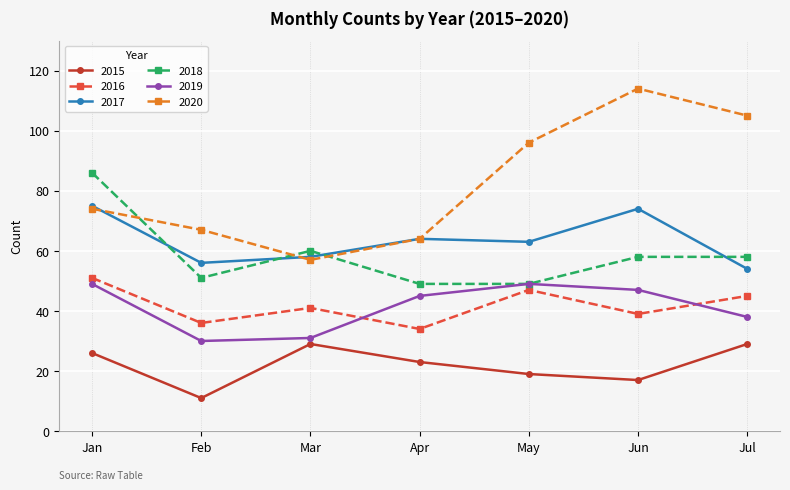

Which series has the largest range (max minus min)?

2020